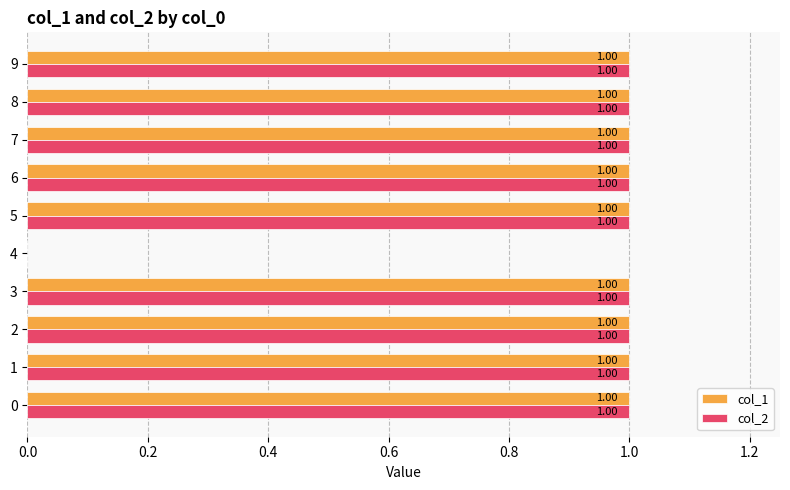

Count the number of categories in the chart.

10